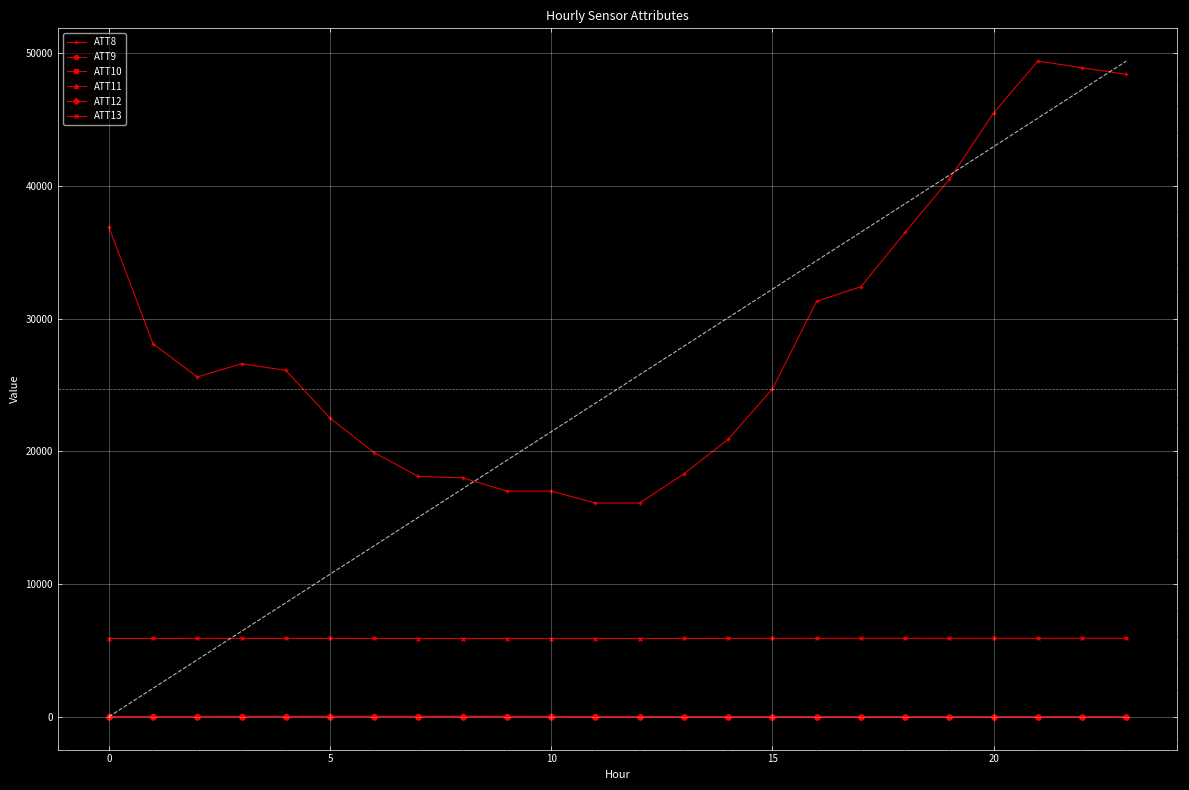

Reading left to right, extract all data points from this chart.

ATT8: 36900.0	28100.0	25600.0	26600.0	26100.0	22500.0	19900.0	18100.0	18000.0	17000.0	17000.0	16100.0	16100.0	18300.0	20900.0	24700.0	31300.0	32400.0	36500.0	40500.0	45500.0	49400.0	48900.0	48400.0
ATT9: 16.6	17.0	17.8	20.2	22.4	25.1	25.1	24.7	24.5	22.7	19.7	16.4	13.7	12.9	11.7	10.7	9.9	9.6	9.5	8.9	9.3	11.0	12.0	13.1
ATT10: 5.8	8.4	9.6	8.8	7.9	5.9	5.6	5.5	3.3	4.8	1.3	-1.3	-4.1	-3.7	-2.2	-1.7	1.0	2.2	3.0	3.7	3.8	3.0	1.9	1.8
ATT11: 15.5	14.7	15.7	18.4	20.4	22.5	23.4	24.5	25.7	23.2	18.2	15.6	15.9	15.7	14.6	13.4	11.1	8.7	7.6	6.4	5.4	6.3	7.9	9.6
ATT12: 1.3	2.0	4.2	5.7	5.9	5.8	5.9	5.0	2.6	1.8	-1.0	-1.3	-2.6	-5.7	-6.8	-7.8	-6.6	-5.3	-4.3	-3.0	-1.3	0.8	3.4	2.9
ATT13: 5891.0	5893.2	5900.2	5897.2	5898.0	5897.0	5893.3	5891.1	5888.2	5888.1	5887.4	5887.5	5892.1	5893.1	5897.5	5899.5	5901.1	5903.4	5905.0	5901.6	5901.2	5902.4	5905.7	5905.4